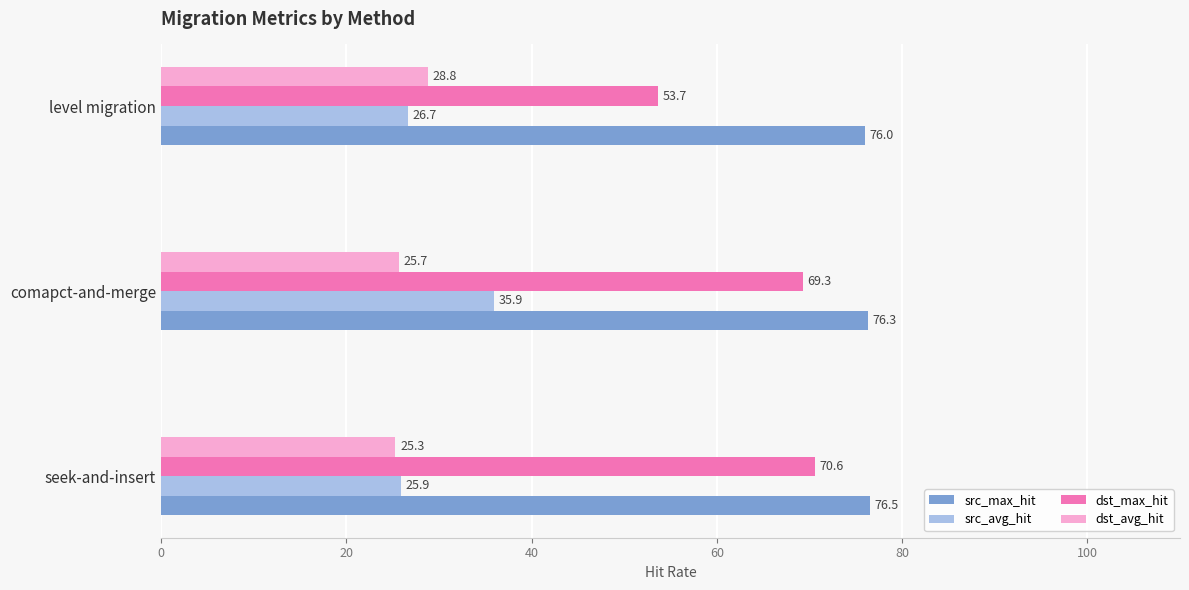

Which series has the largest total across all categories?

src_max_hit